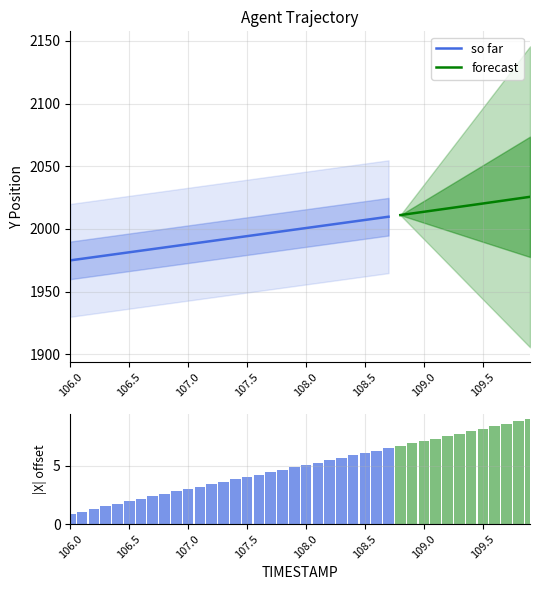

What is the value of the Y bar at the 39th from the left?

2024.3